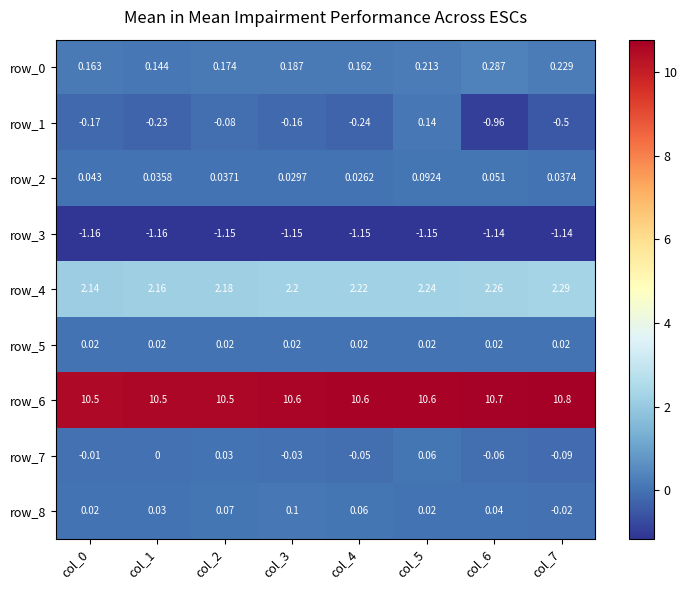

Is it true that row_6 equals 10.6 at col_5?

True